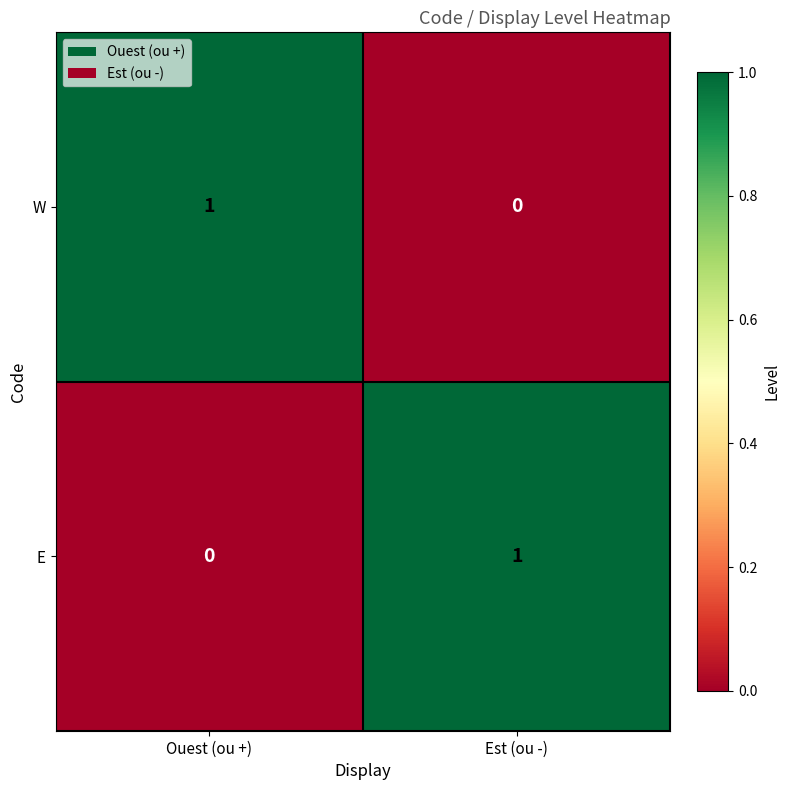

What is the spread (max minus min) of values at Ouest (ou +)?

1